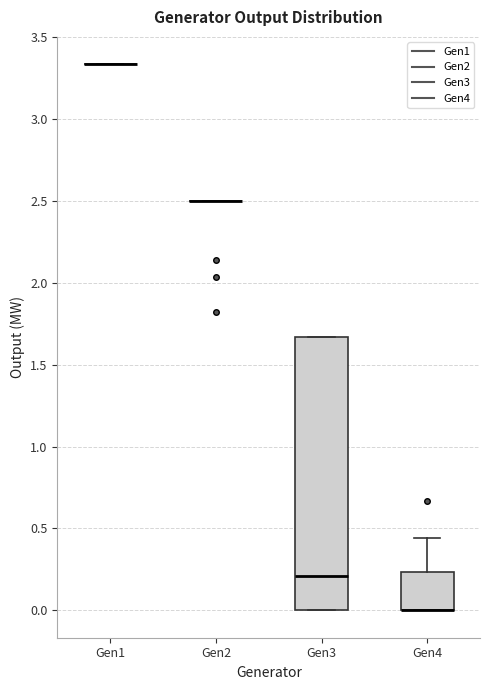

Comparing the boxes themselves (not the whiskers), which one is the tallest?

Gen3